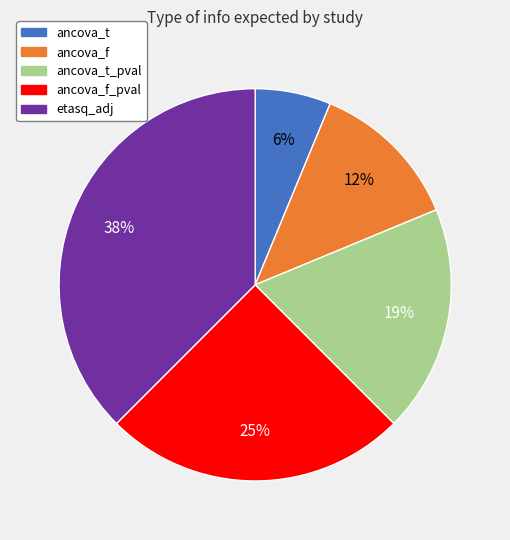

Combined, do ancova_t and ancova_t_pval account for over 50%?

No